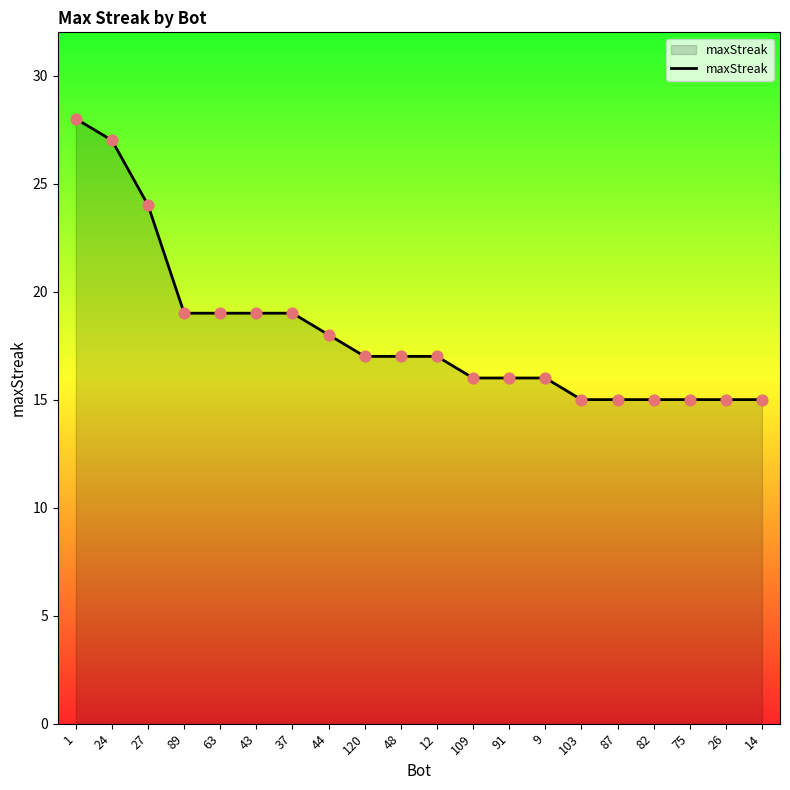

What is the ratio of the value at 37 to the value at 120?

1.1